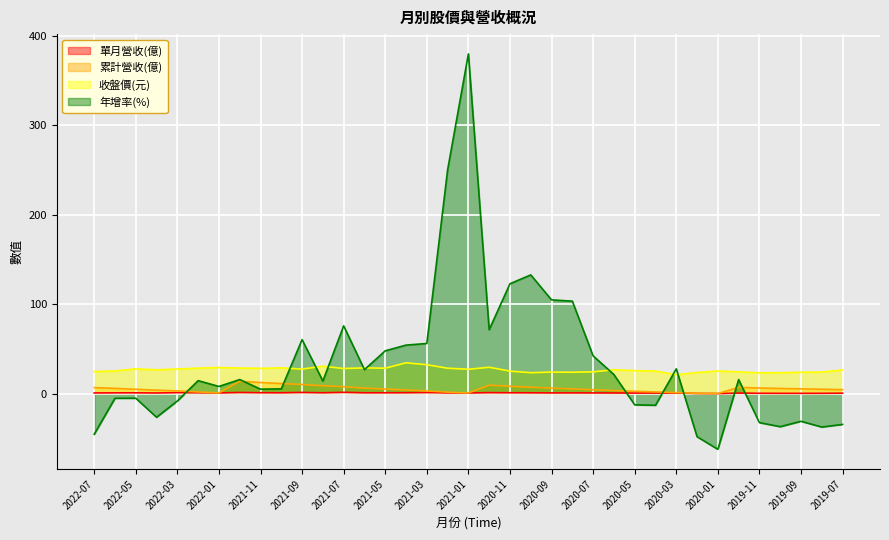

What is the label of the 14th point from the right?

2020-08